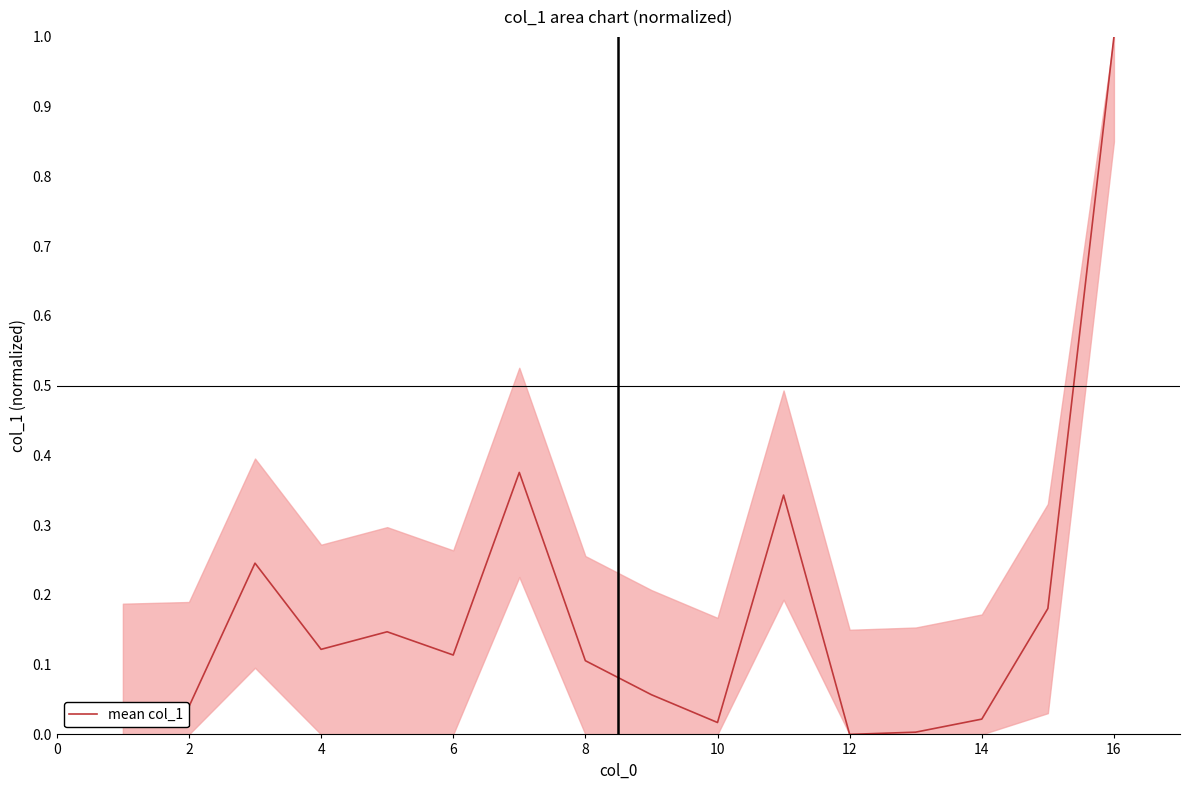

What is the difference between the maximum and minimum values?

1.0